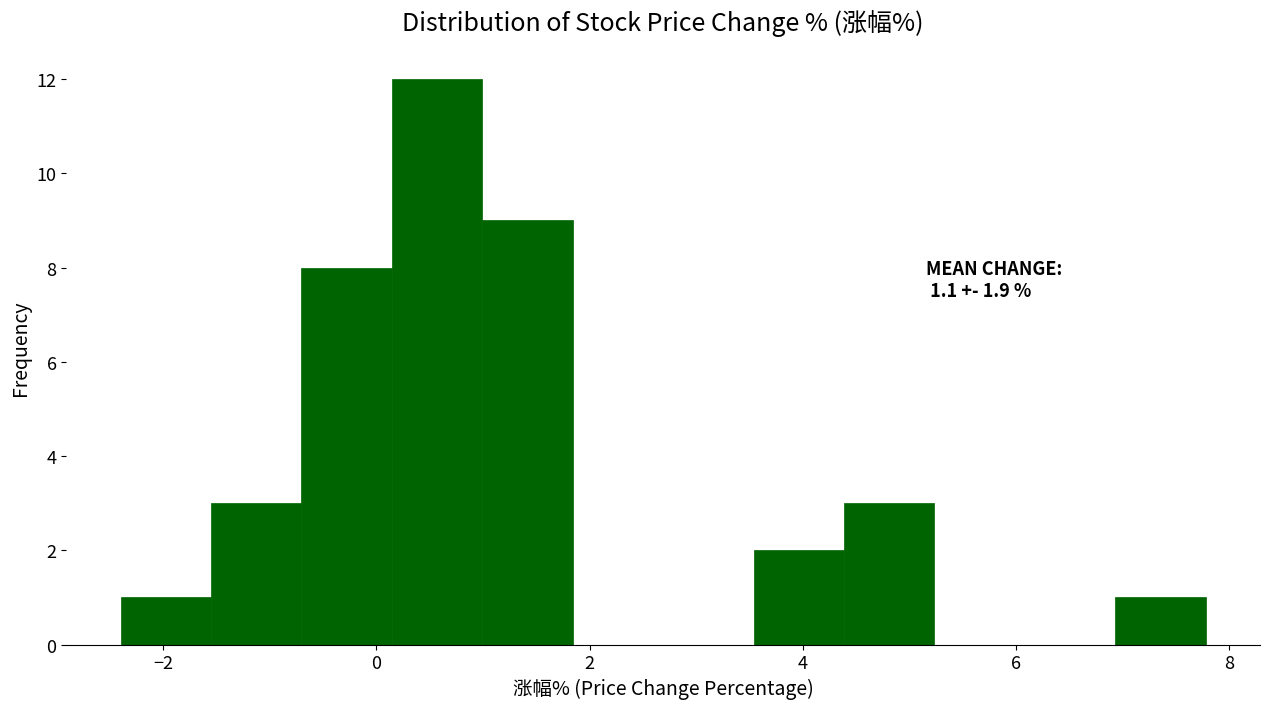

Which range on the x-axis has the tallest bar?

0.2 to 1.0